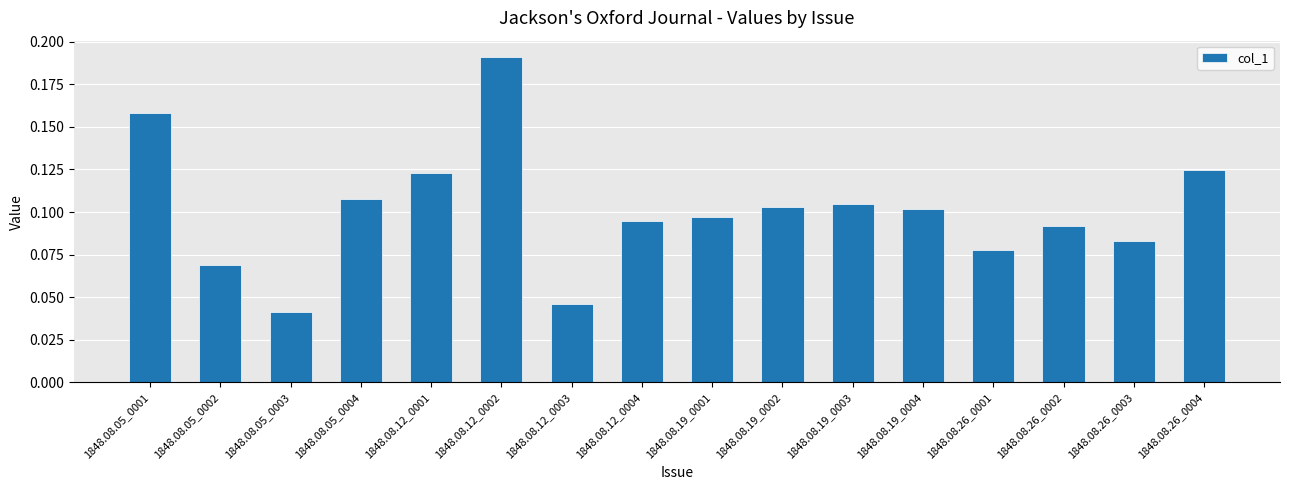

At which label is the value closest to 0?

1848.08.05_0003